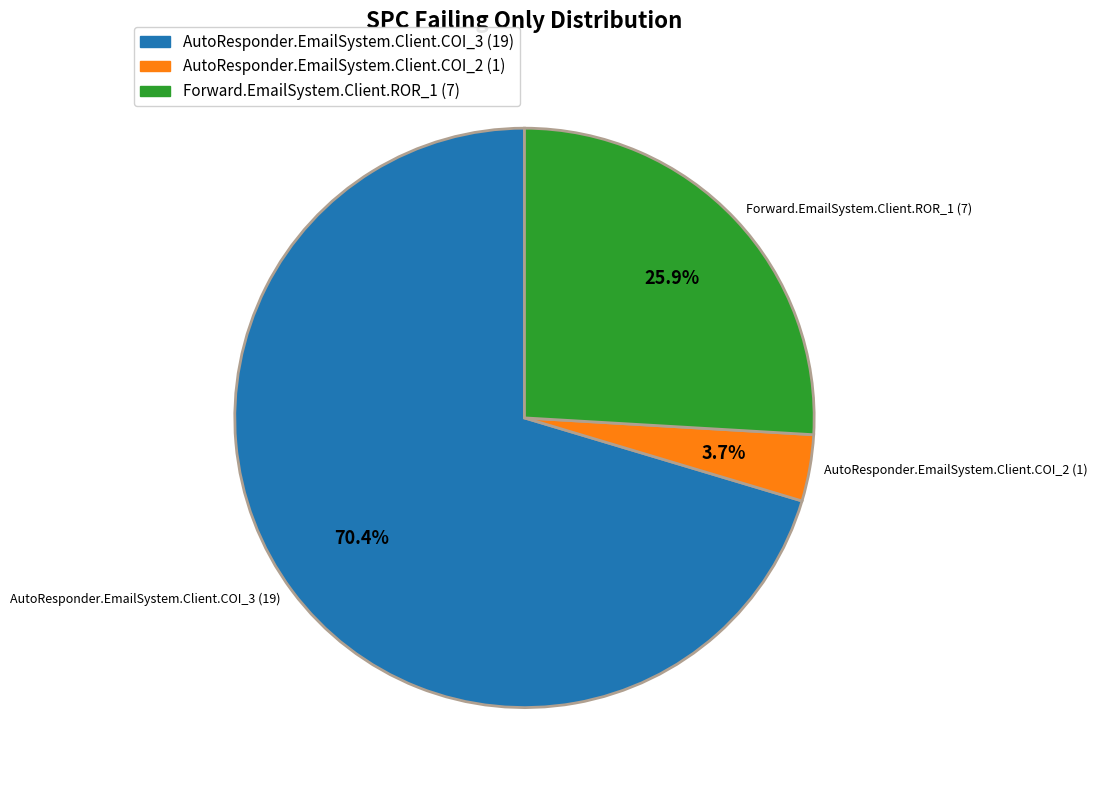

Rank the categories by value from highest to lowest.

AutoResponder.EmailSystem.Client.COI_3, Forward.EmailSystem.Client.ROR_1, AutoResponder.EmailSystem.Client.COI_2